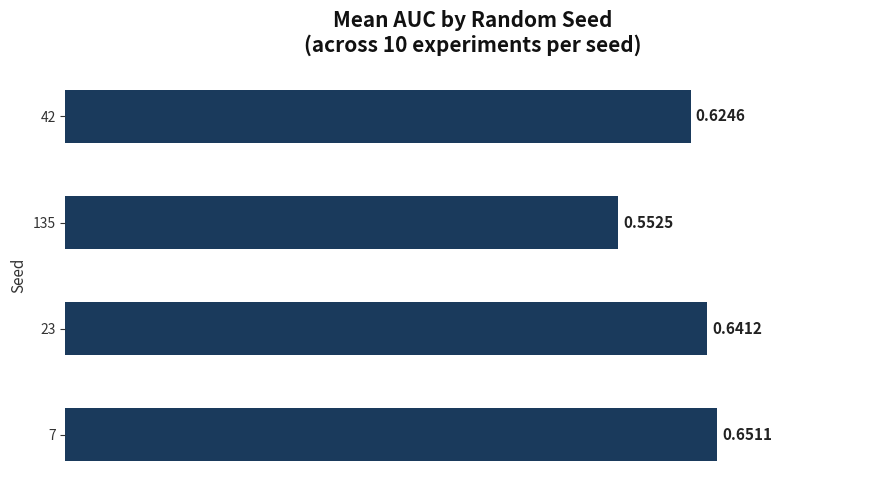

What is the sum of the values at 135 and 7?

1.2